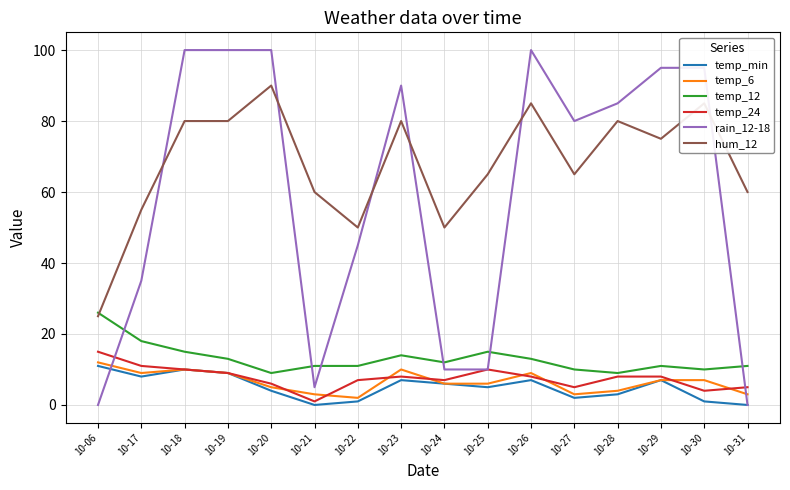

True or false: temp_12 has more than 0 interior local peaks.

True